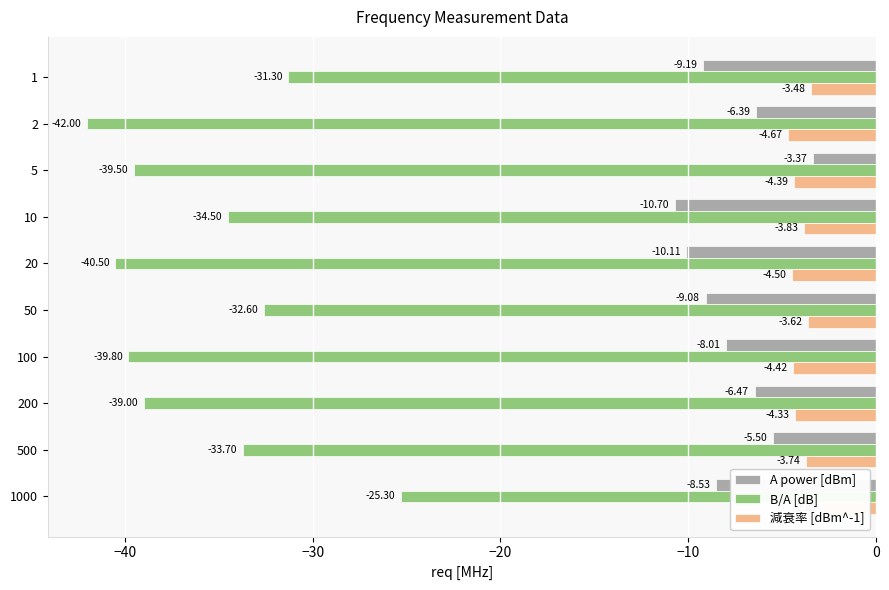

How many values in the 減衰率 [dBm^-1] series are below -3?

9